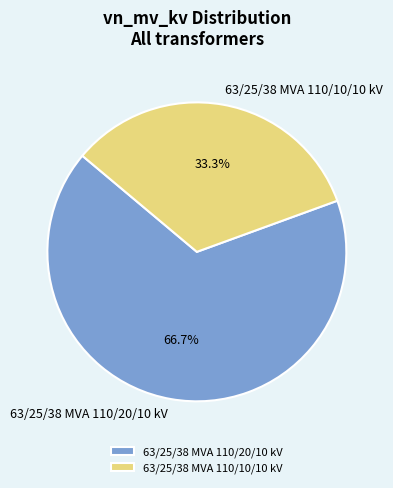

Which has a higher value, 63/25/38 MVA 110/10/10 kV or 63/25/38 MVA 110/20/10 kV?

63/25/38 MVA 110/20/10 kV